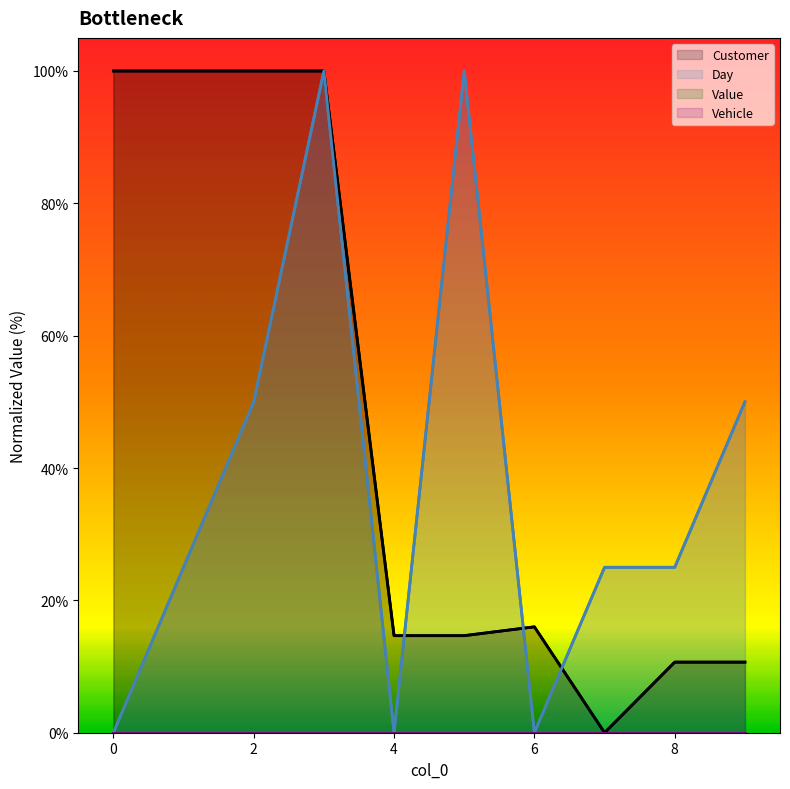

What is the sum of all Day values?

375.0